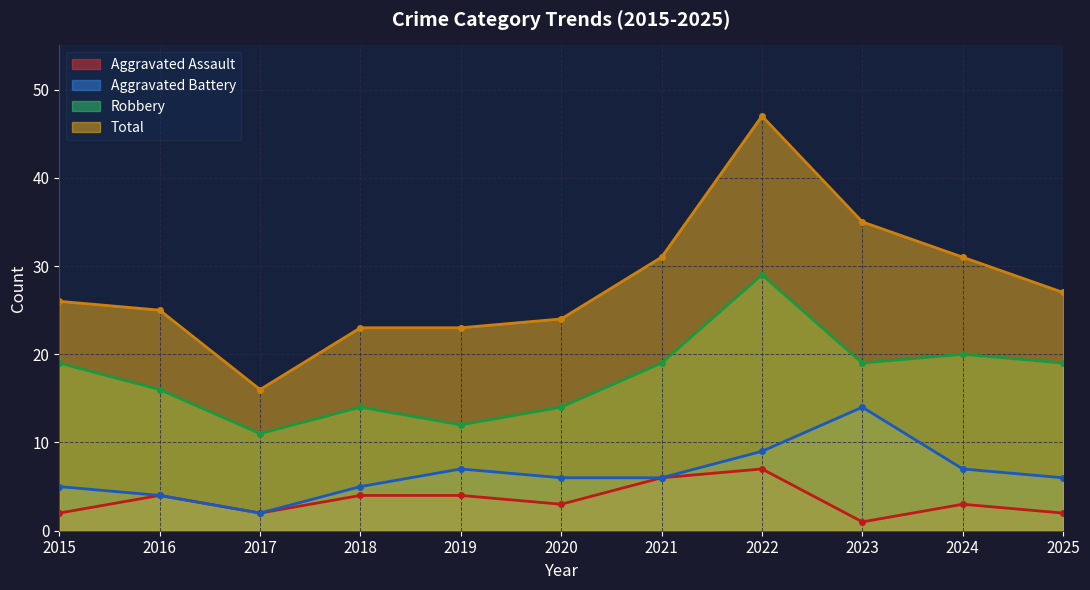

The Aggravated Assault series shows 2 at 2015. True or false?

True